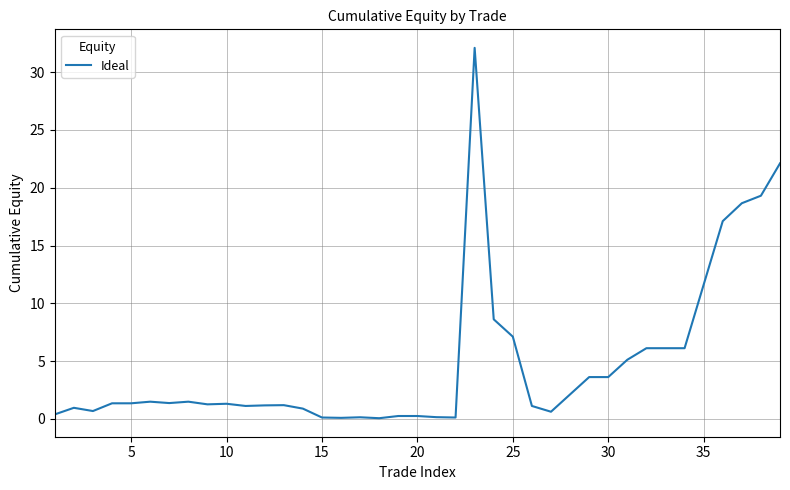

What is the maximum value shown in the chart?

32.1